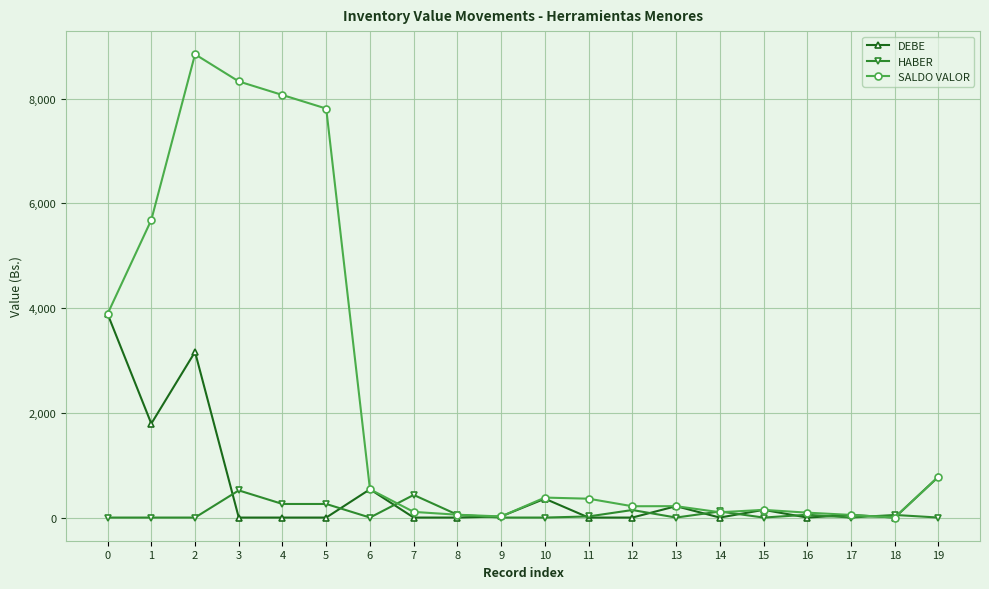

What is the sum of the DEBE values at 12 and 9?

21.3